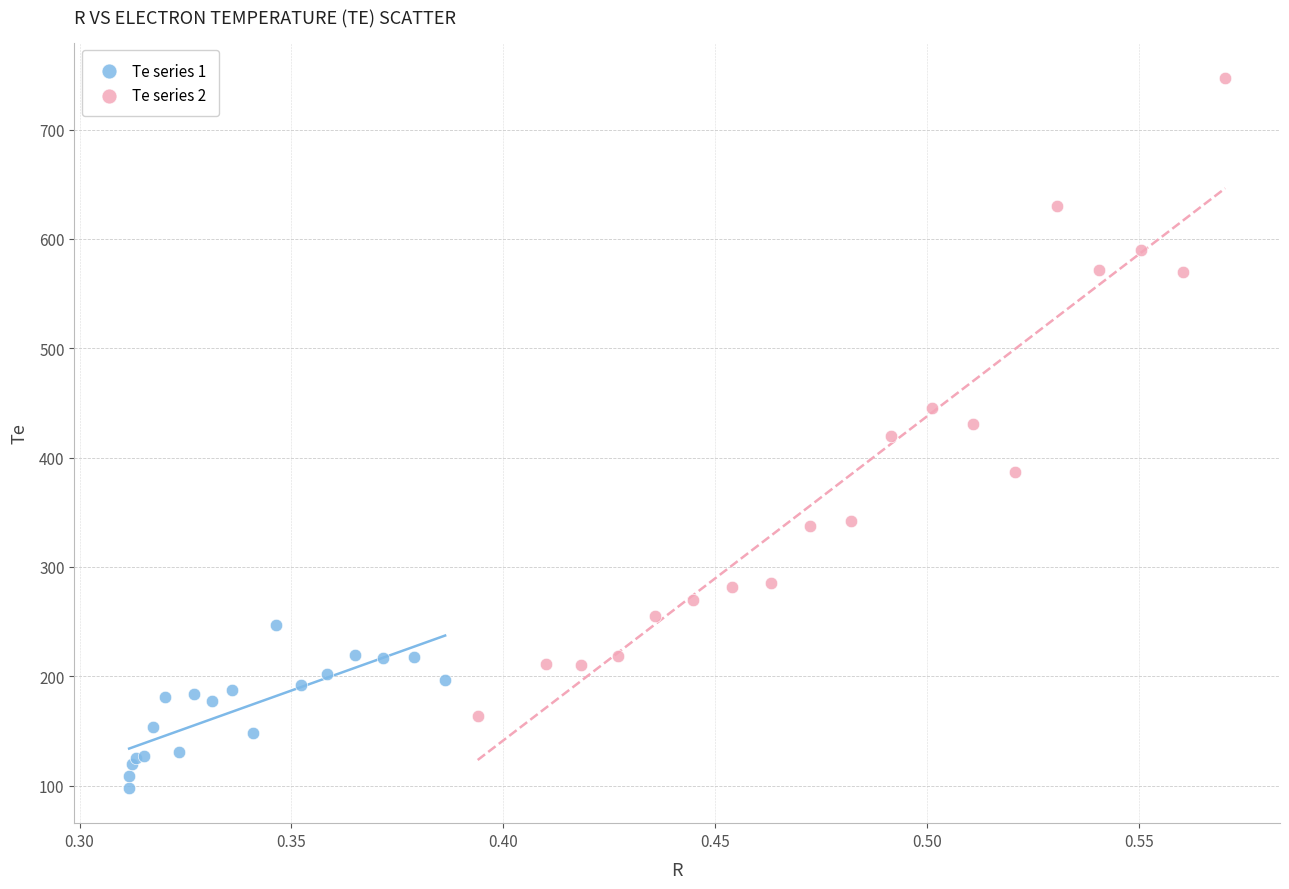

Which series contains the lowest Y value?

Te series 1